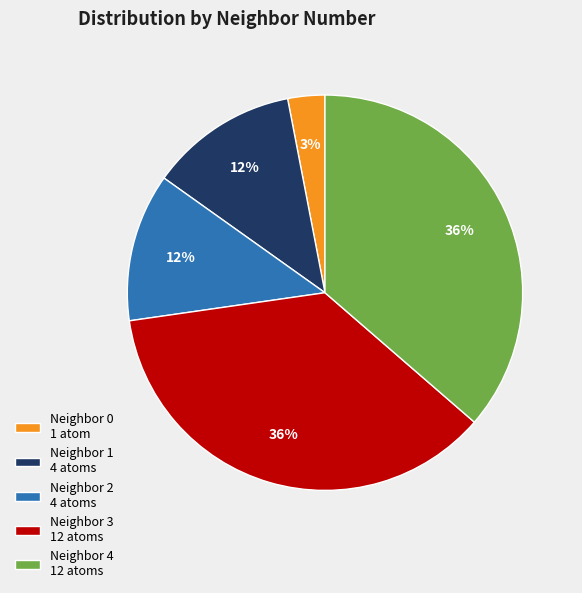

To the nearest percent, what portion does Neighbor 0 1 atom represent?

3%